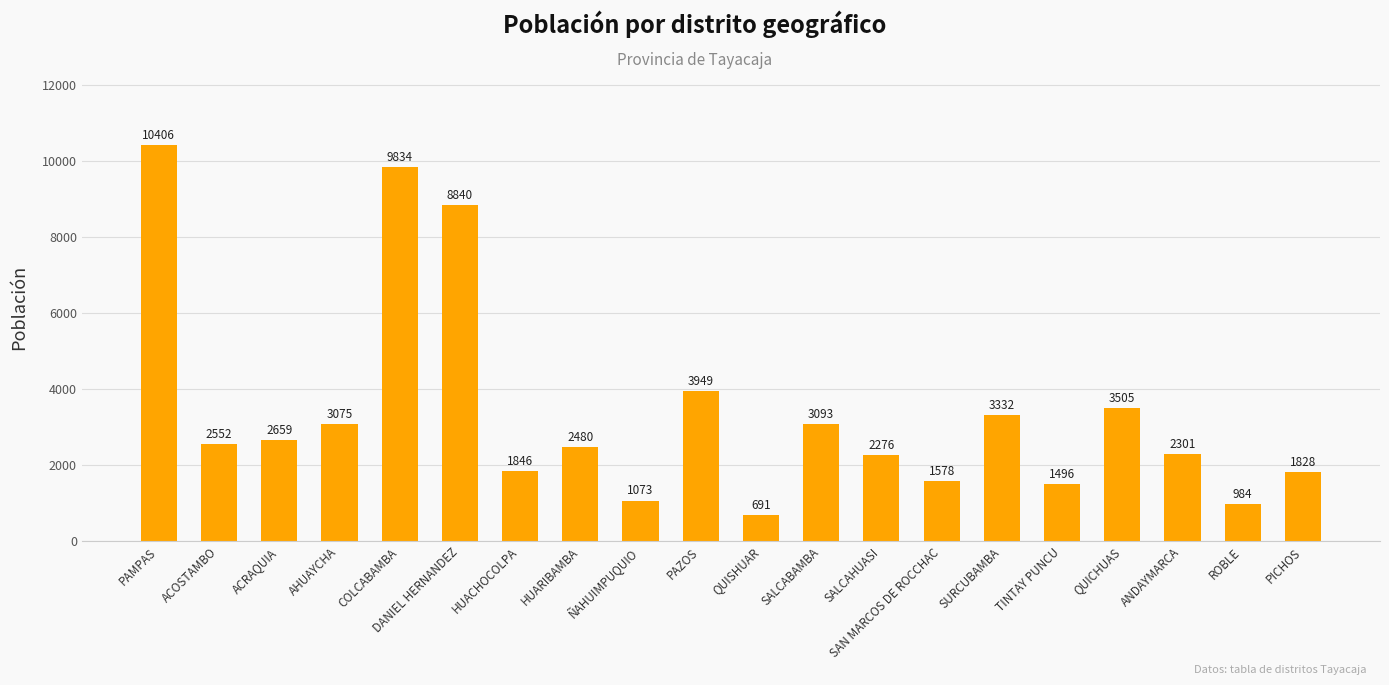

What value does the data have at SALCAHUASI, to the nearest 50?

2300